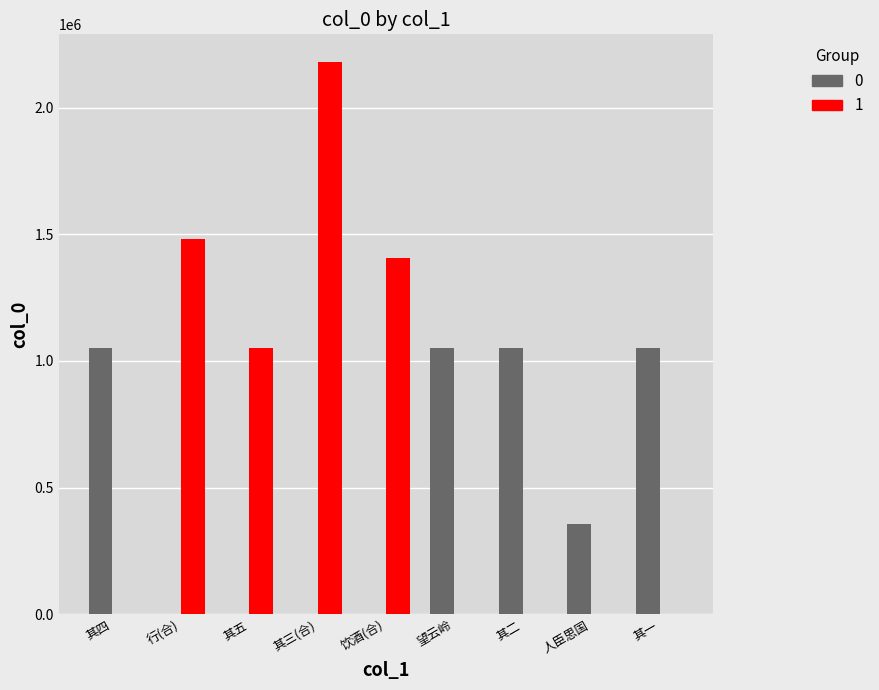

What is the maximum value shown in the chart?

2180273